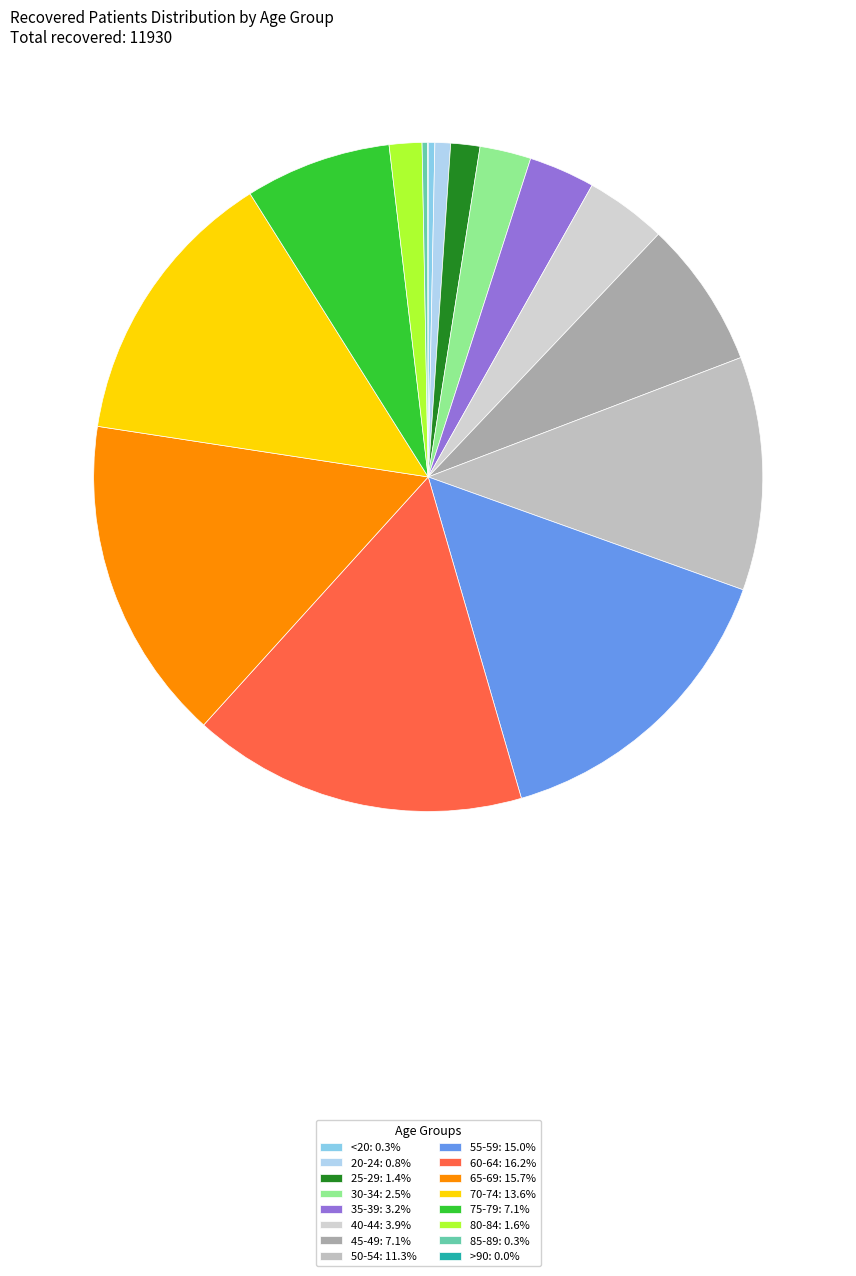

Is 70-74 the majority of the pie?

No